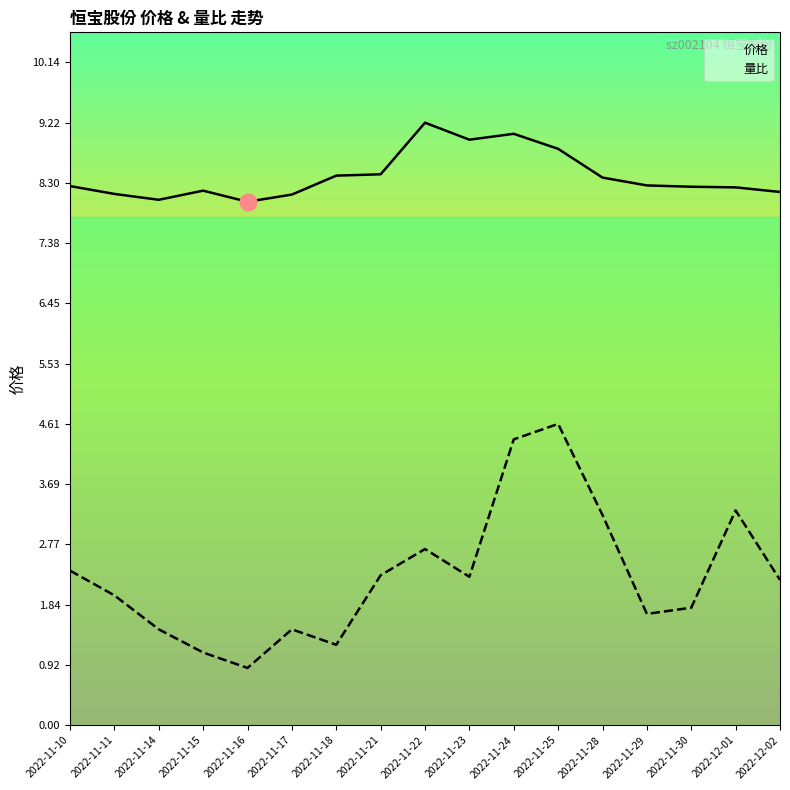

What are all the series names shown in the legend?

价格, 量比